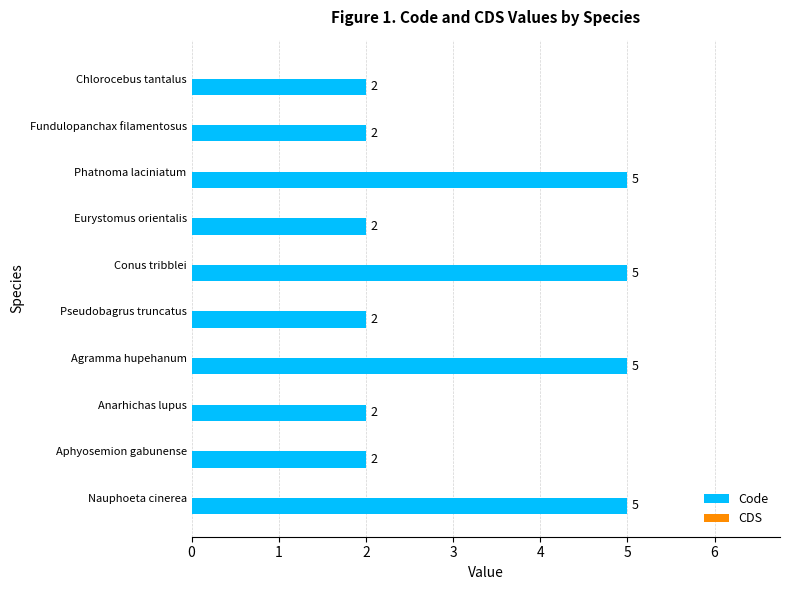

Count the values in the range 2 to 5.

10